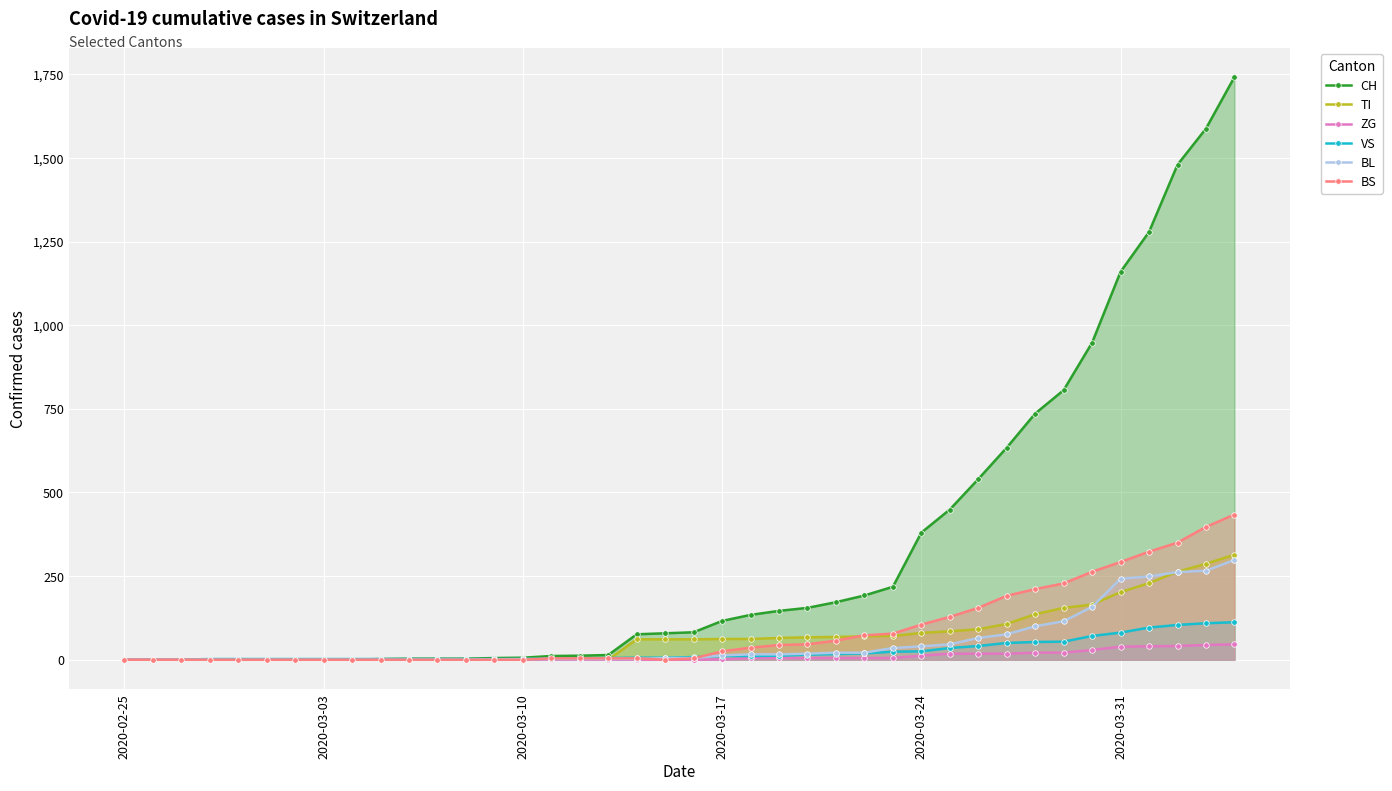

What are all the series names shown in the legend?

CH, TI, ZG, VS, BL, BS